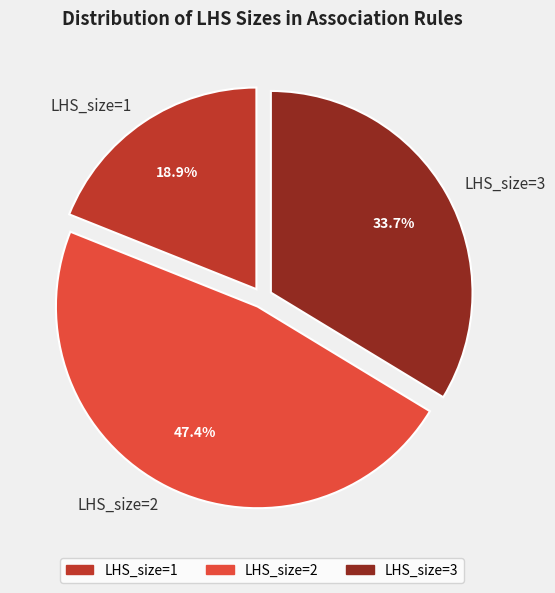

Is the sum of LHS_size=1 and LHS_size=2 greater than half?

Yes